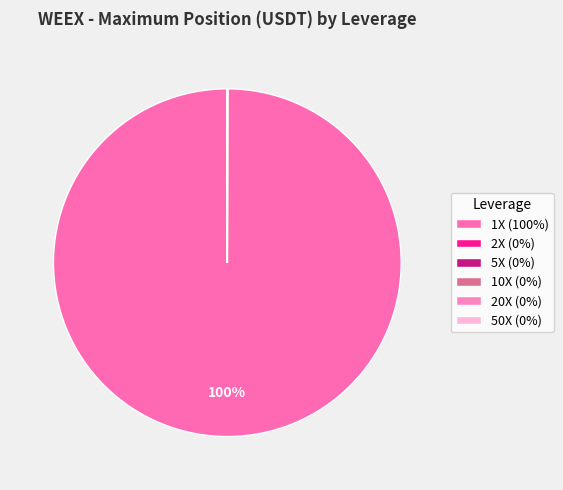

What is the largest slice in the pie chart?

1X